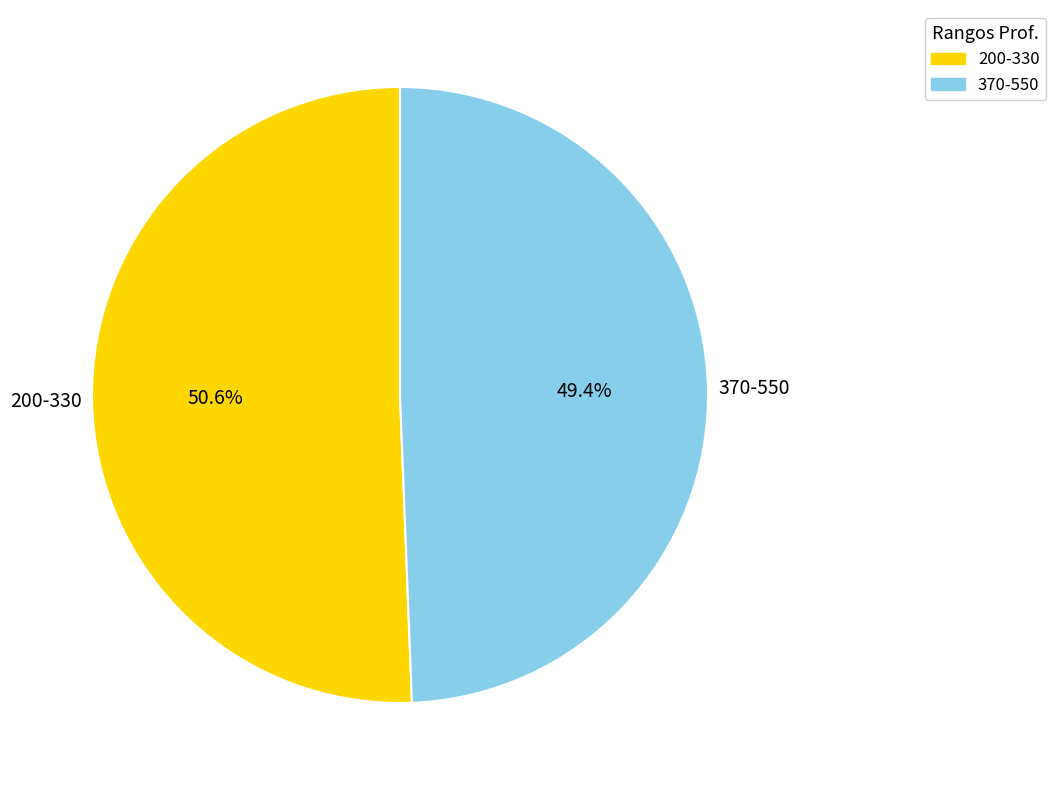

Count the number of slices in the pie.

2